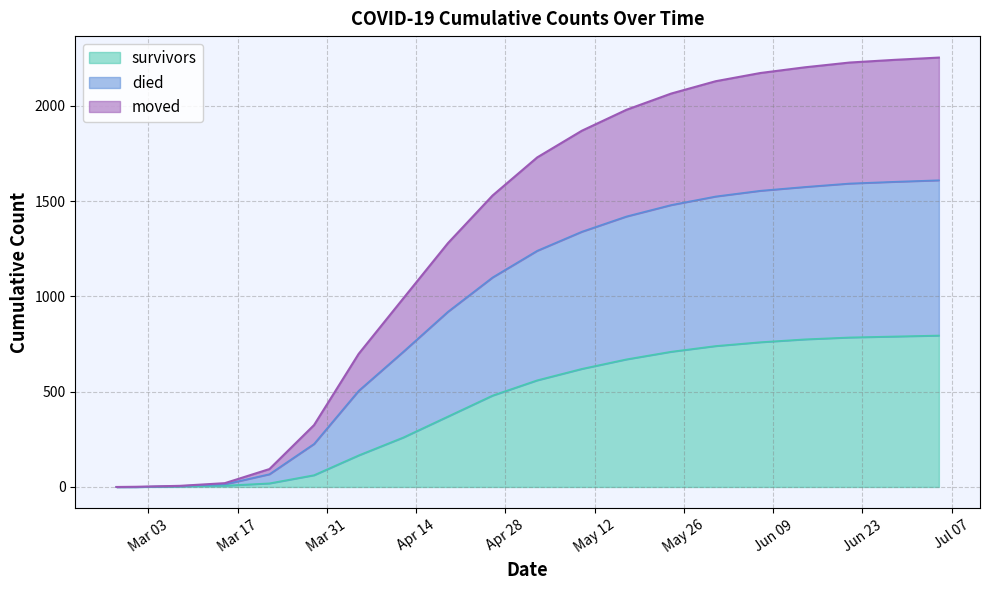

What is the difference between the died values at 2020-03-15 and 2020-05-17?

1406